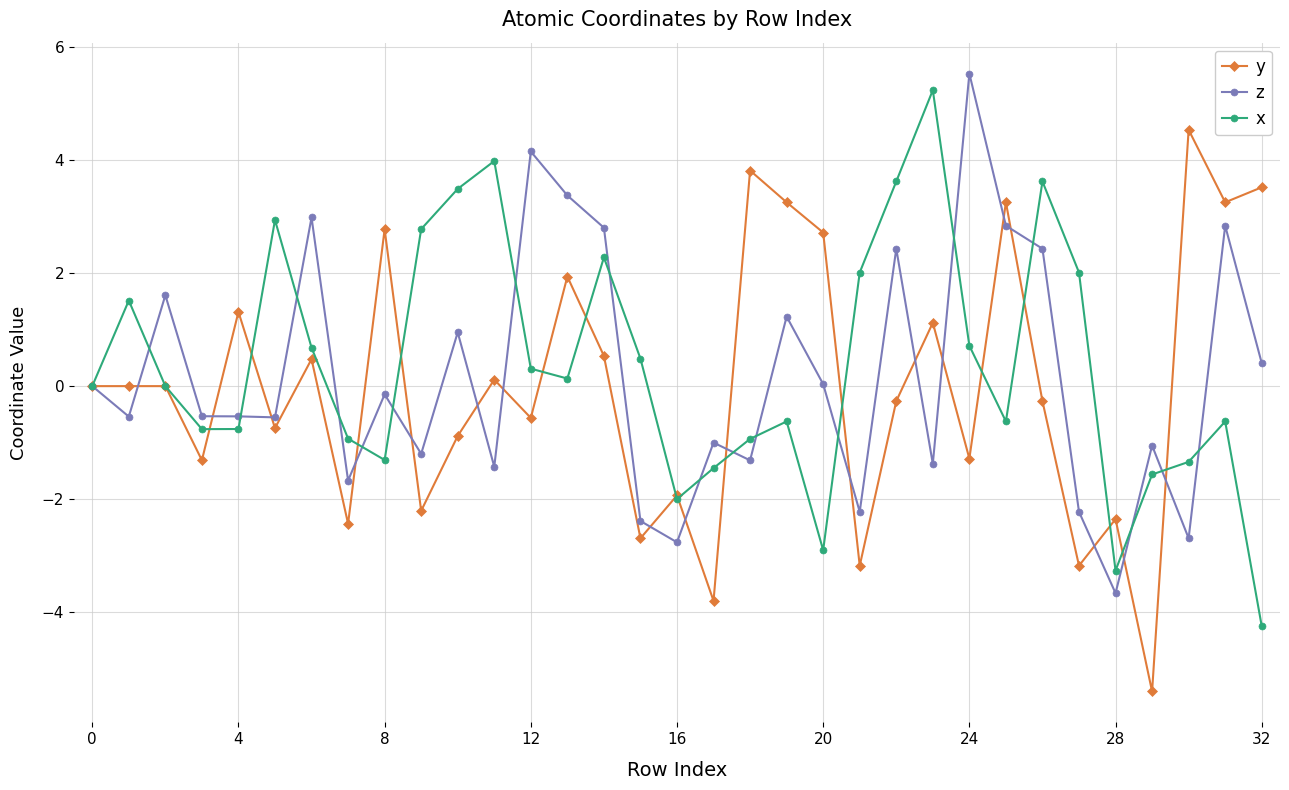

True or false: x has more than 1 points higher than both neighbors.

True